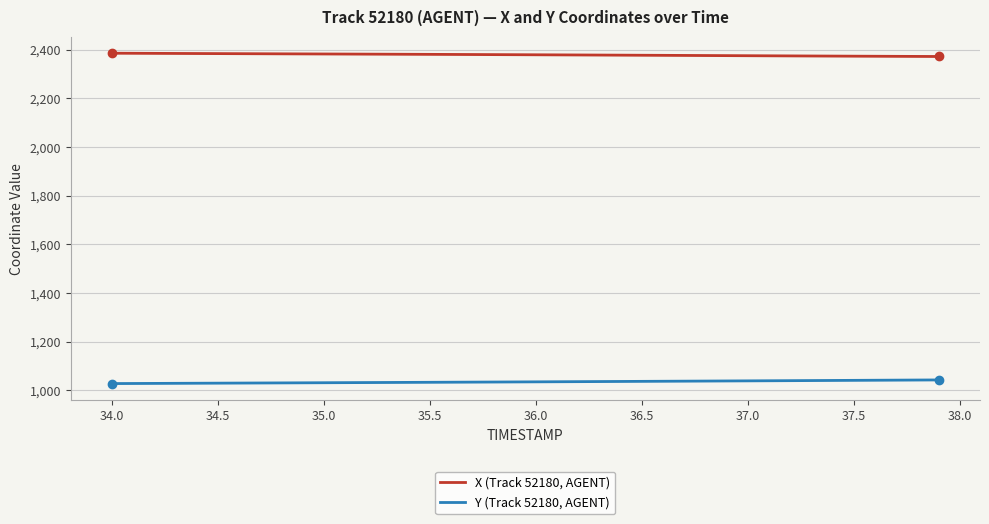

Rank the series by their average value, from lowest to highest.

Y (Track 52180, AGENT), X (Track 52180, AGENT)